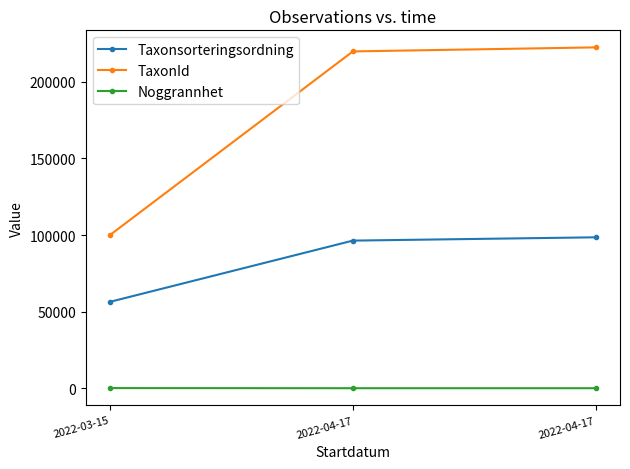

What is the value of the Taxonsorteringsordning point at the 2nd from the left?

96361